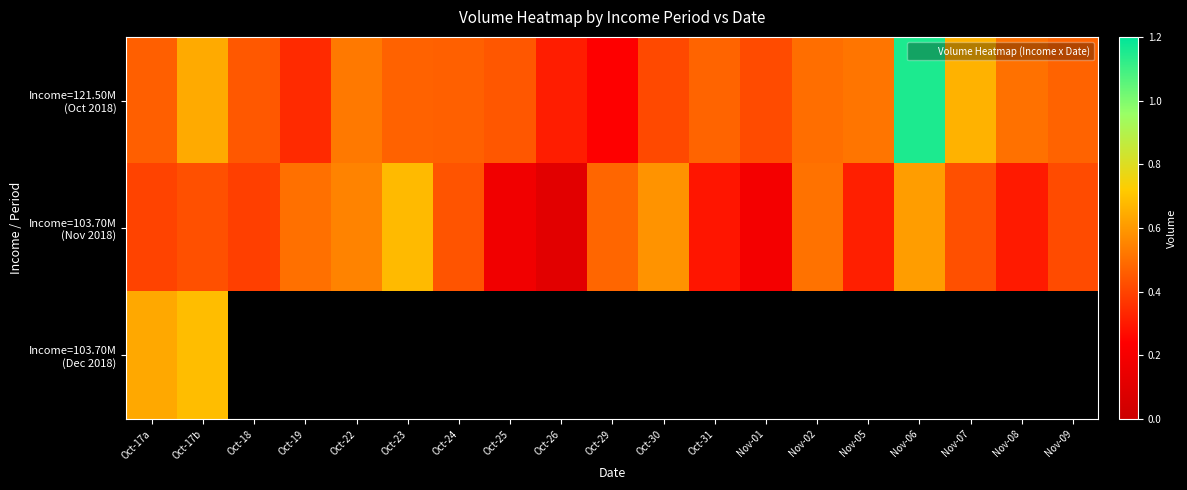

Which category has the lowest value in the Income=103.70M (Nov 2018) series?

Oct-26